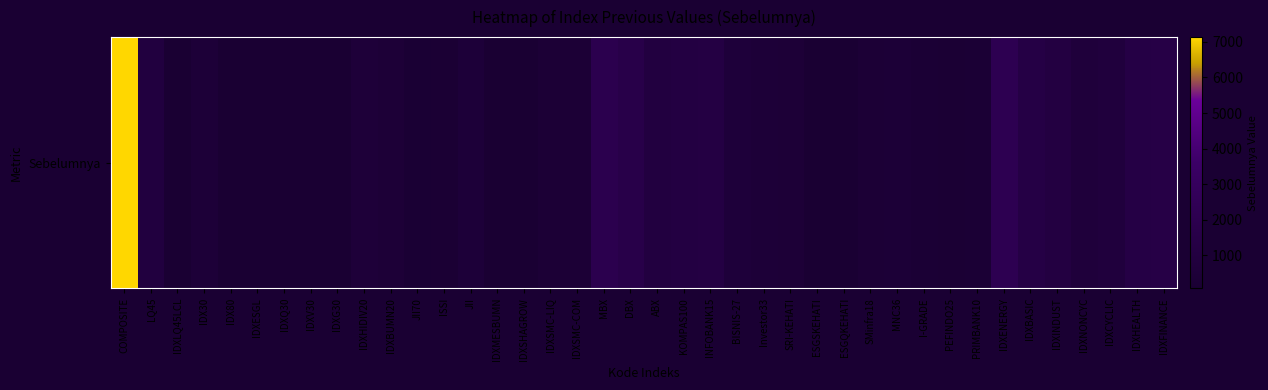

Reading left to right, extract all data points from this chart.

7130.8	928.4	129.0	470.9	128.3	152.0	157.2	131.1	154.0	562.5	414.4	179.8	208.6	520.0	80.5	87.8	330.2	315.8	1966.0	1607.7	1016.2	1134.2	1263.0	578.1	485.9	415.2	136.0	137.8	311.4	356.1	232.1	213.1	237.5	2197.4	1357.6	1080.1	685.5	792.0	1329.7	1434.2